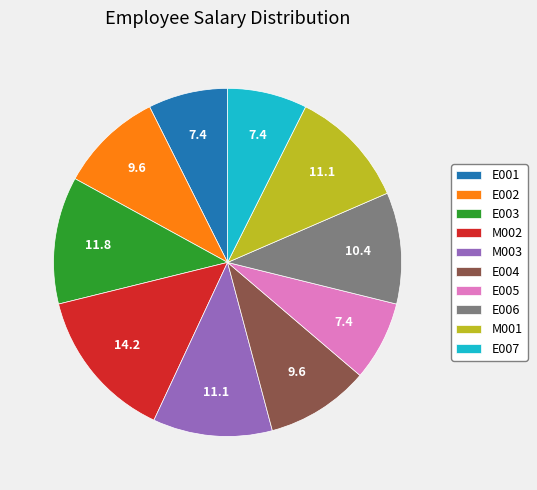

True or false: E004 accounts for 10% of the total.

True